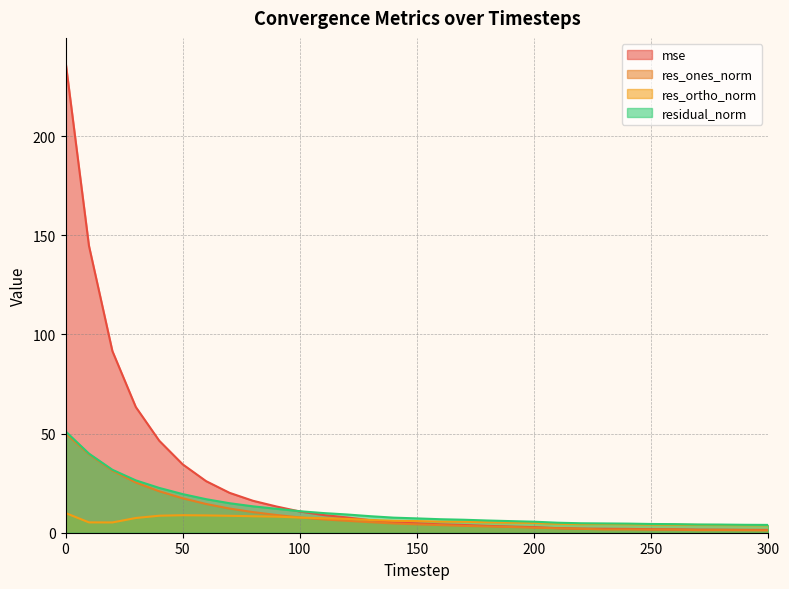

List the labels in order of mse value, largest first.

0, 10, 20, 30, 40, 50, 60, 70, 80, 90, 100, 110, 120, 130, 140, 150, 160, 170, 180, 190, 200, 210, 220, 230, 240, 250, 260, 270, 280, 290, 300